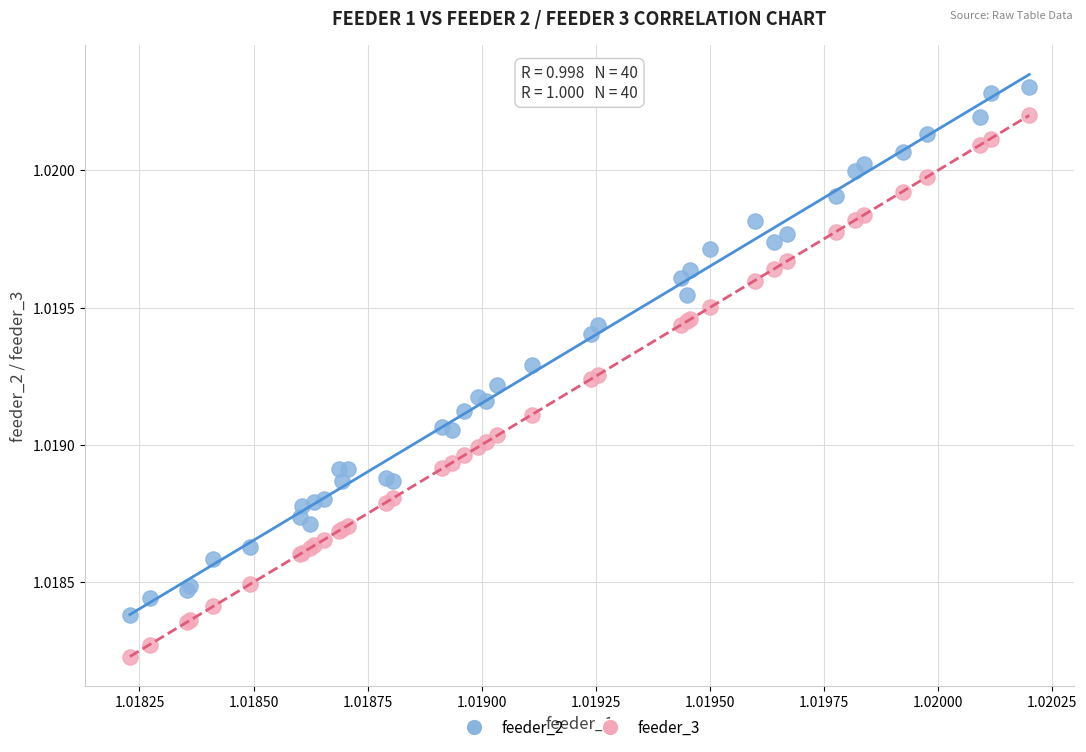

Which series contains the lowest Y value?

feeder_3